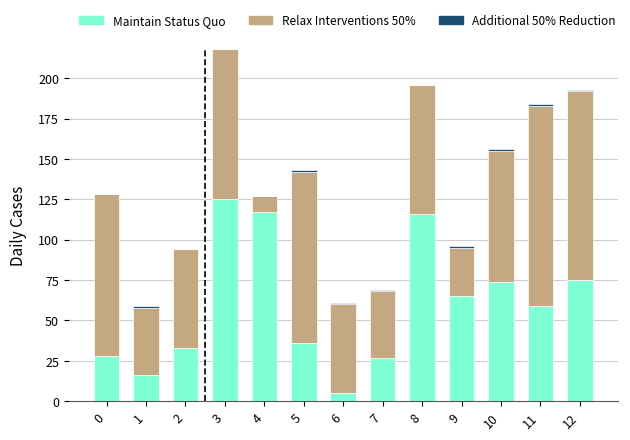

The value of Maintain Status Quo at 9 is 114. True or false?

False